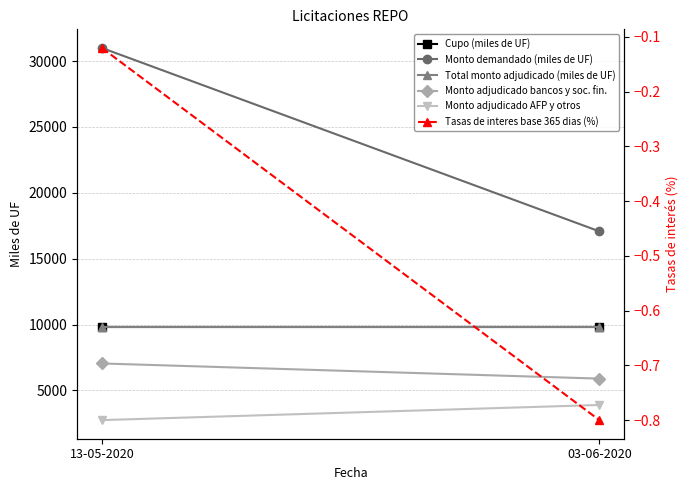

At which category is the sum across all series the highest?

13-05-2020